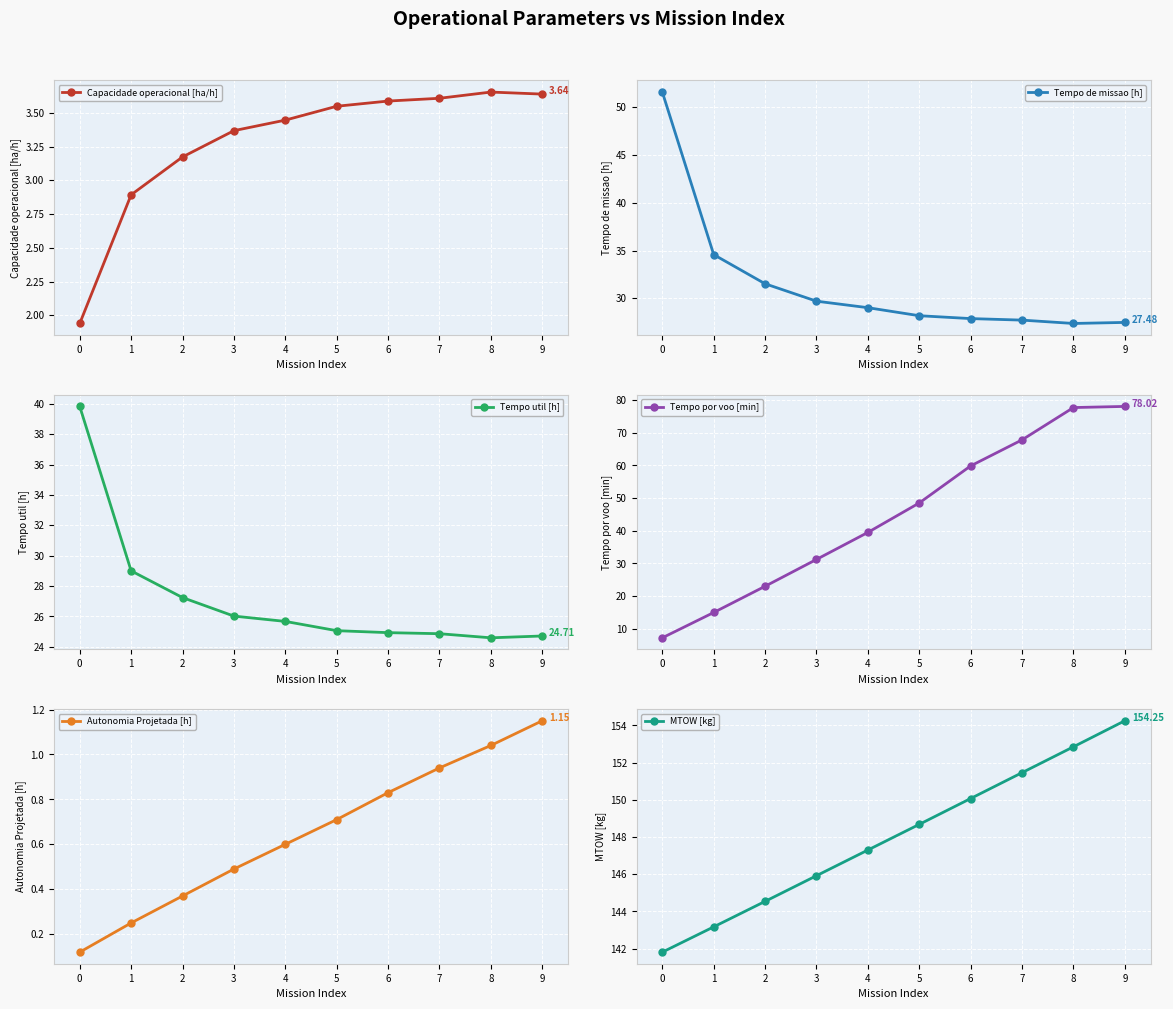

What is the difference between the maximum and minimum values in the Capacidade operacional [ha/h] series?

1.7